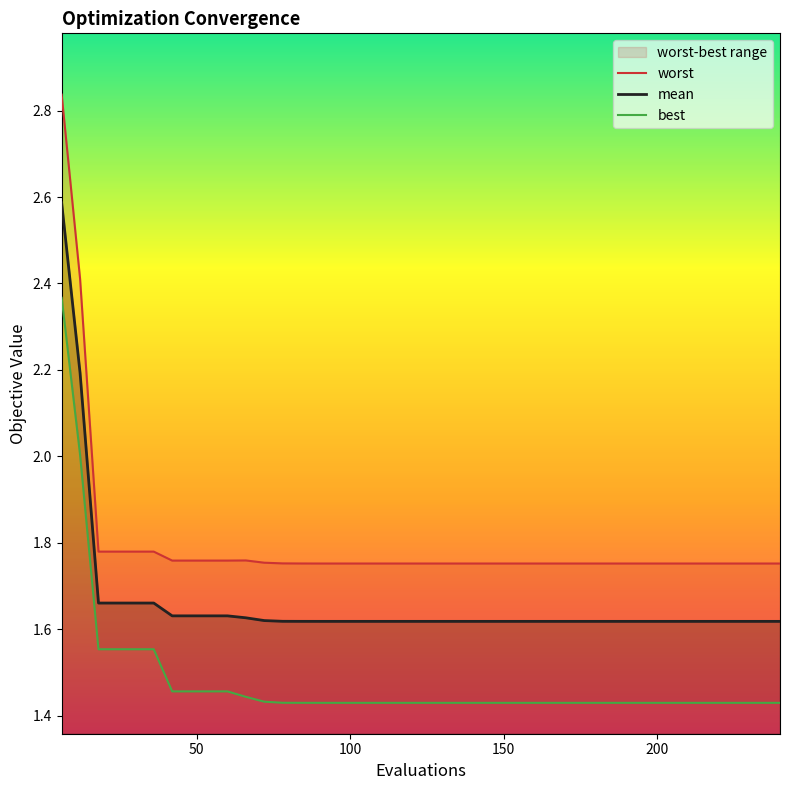

Which series has the largest total across all categories?

worst